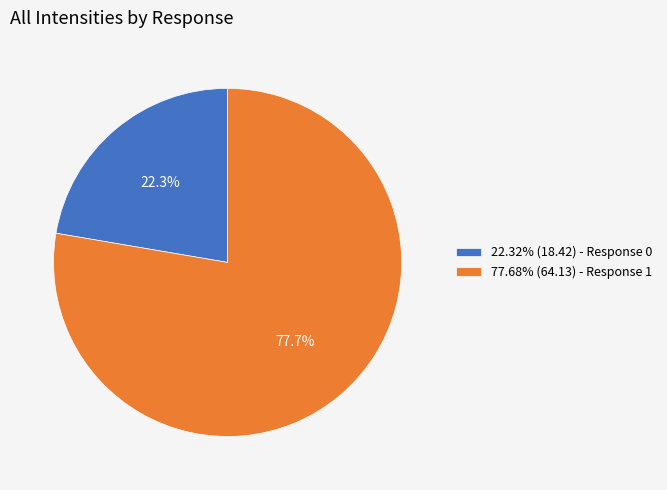

What is the ratio of the value at 77.68% (64.13) - Response 1 to the value at 22.32% (18.42) - Response 0?

3.5